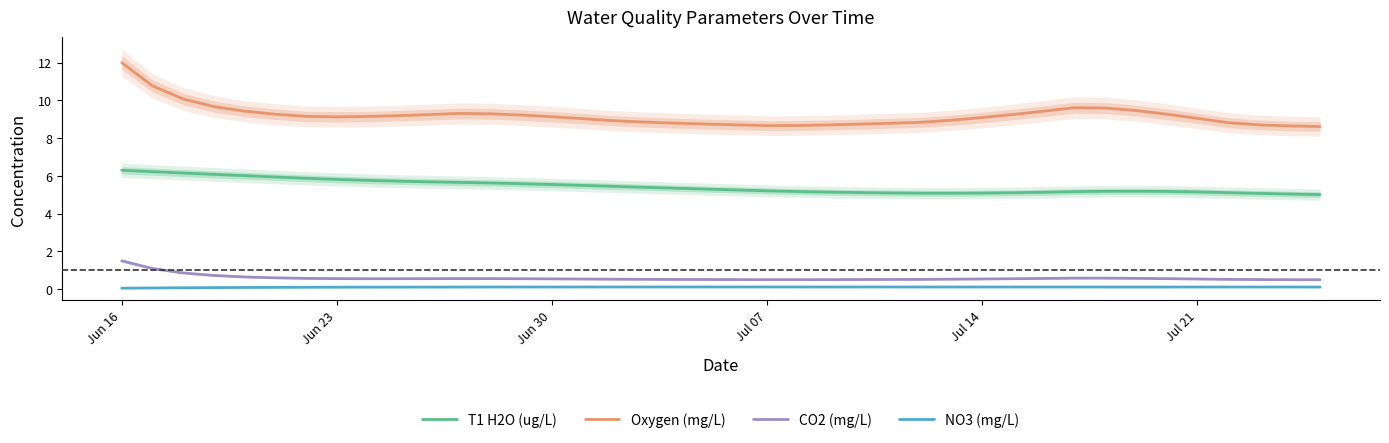

Which category has the highest value in the CO2 (mg/L) series?

Jun 16